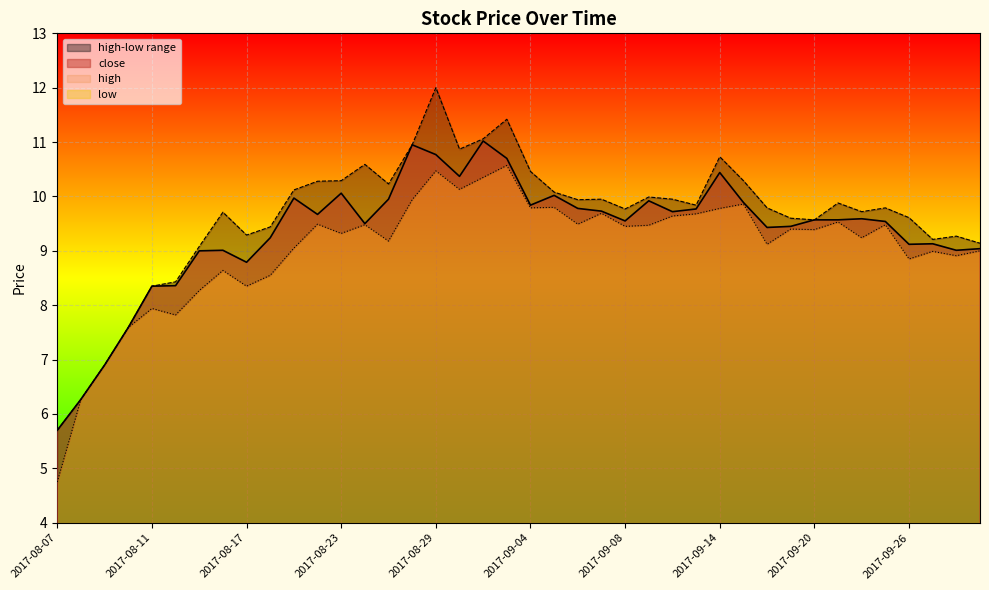

What is the label of the 28th point from the right?

2017-08-23